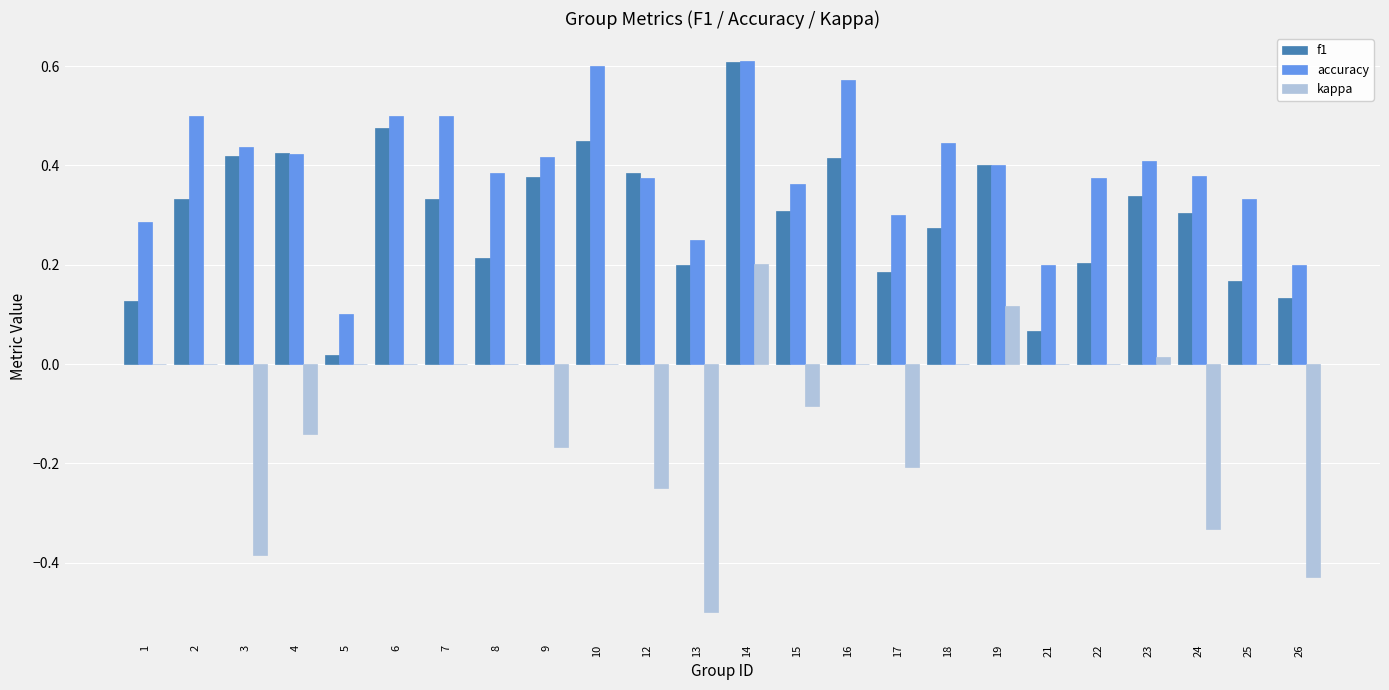

Is it true that kappa equals -0.3 at 16?

False